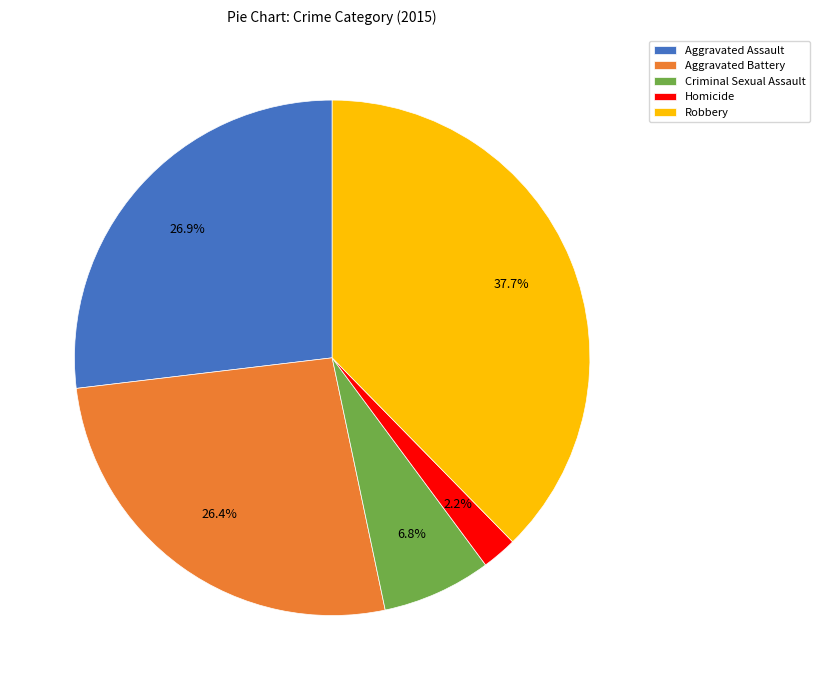

To the nearest percent, what portion does Criminal Sexual Assault represent?

7%